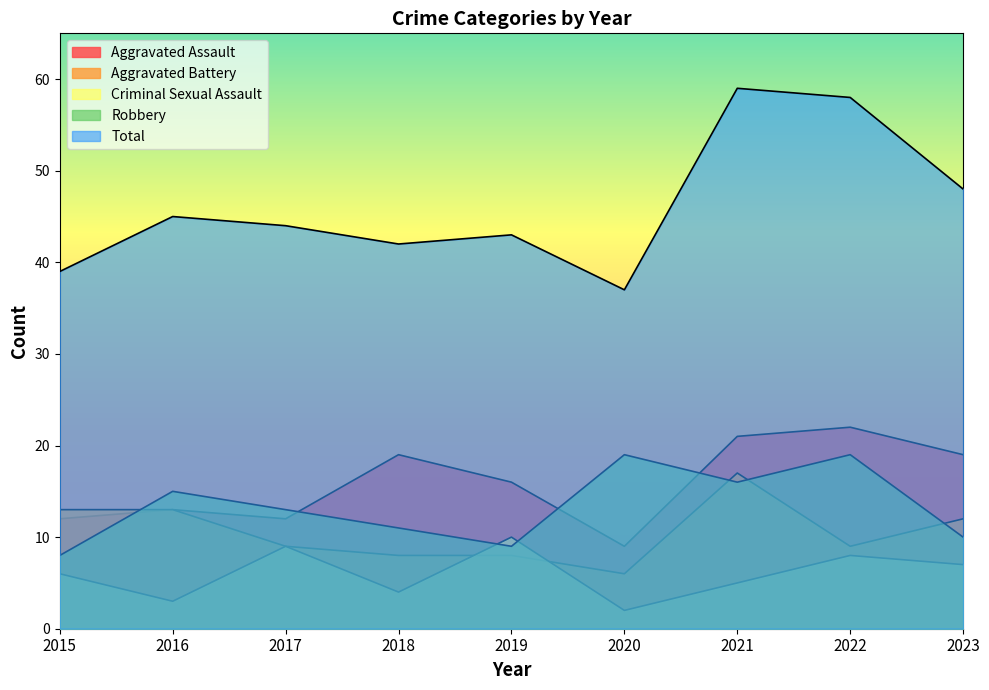

What is the spread (max minus min) of values at 2020?

35